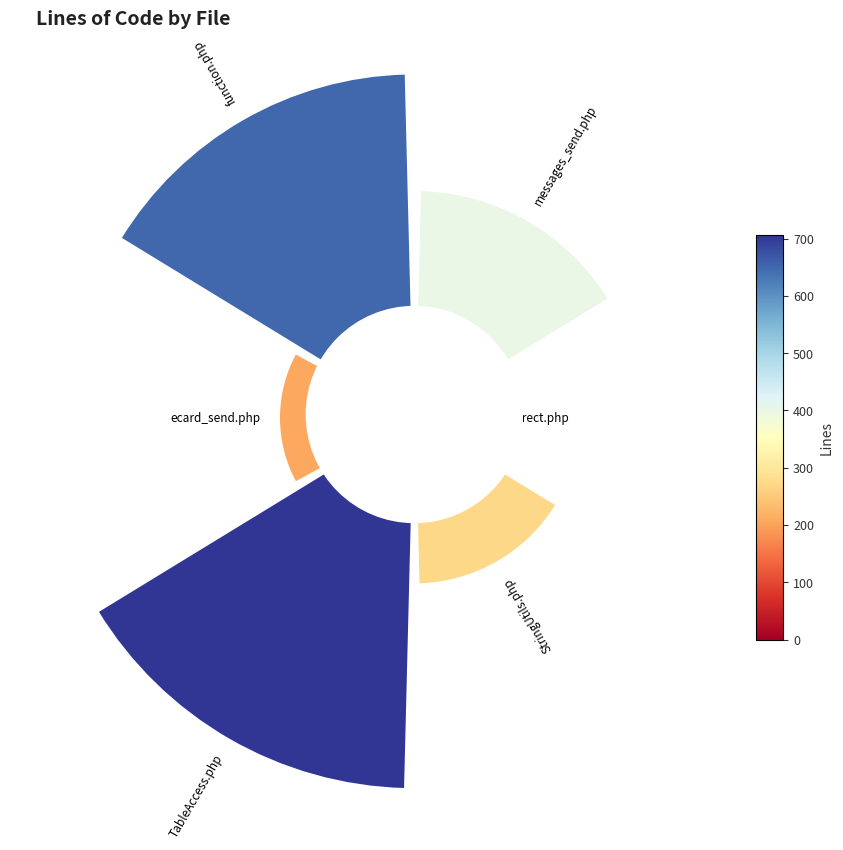

Is there any slice that represents more than half of the pie?

No